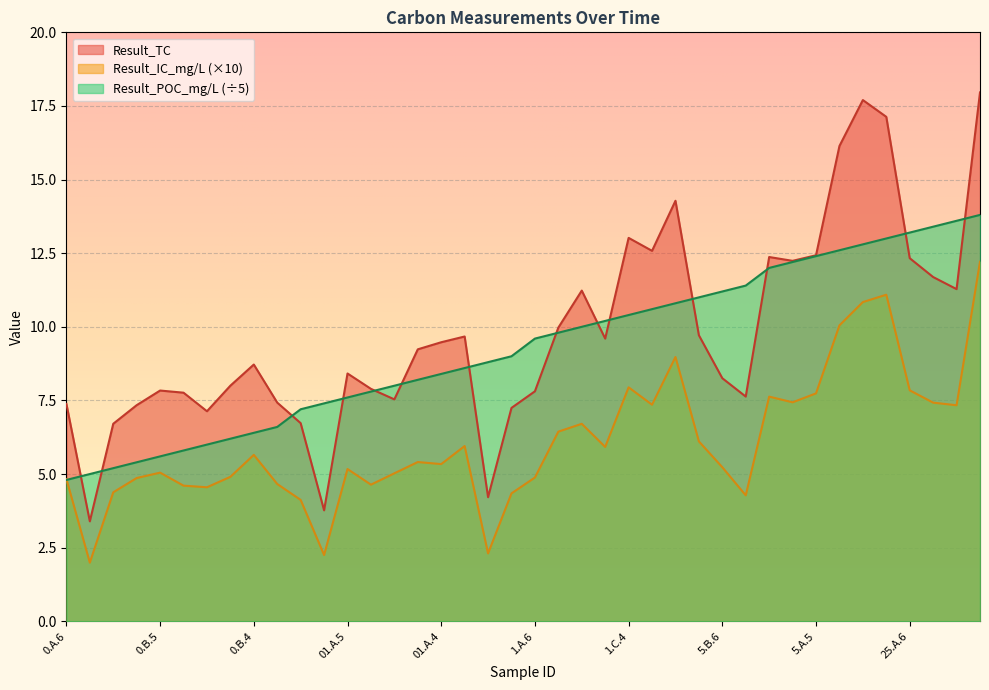

True or false: Result_POC_mg/L has a value of 3.9 at 01.C.5.

False